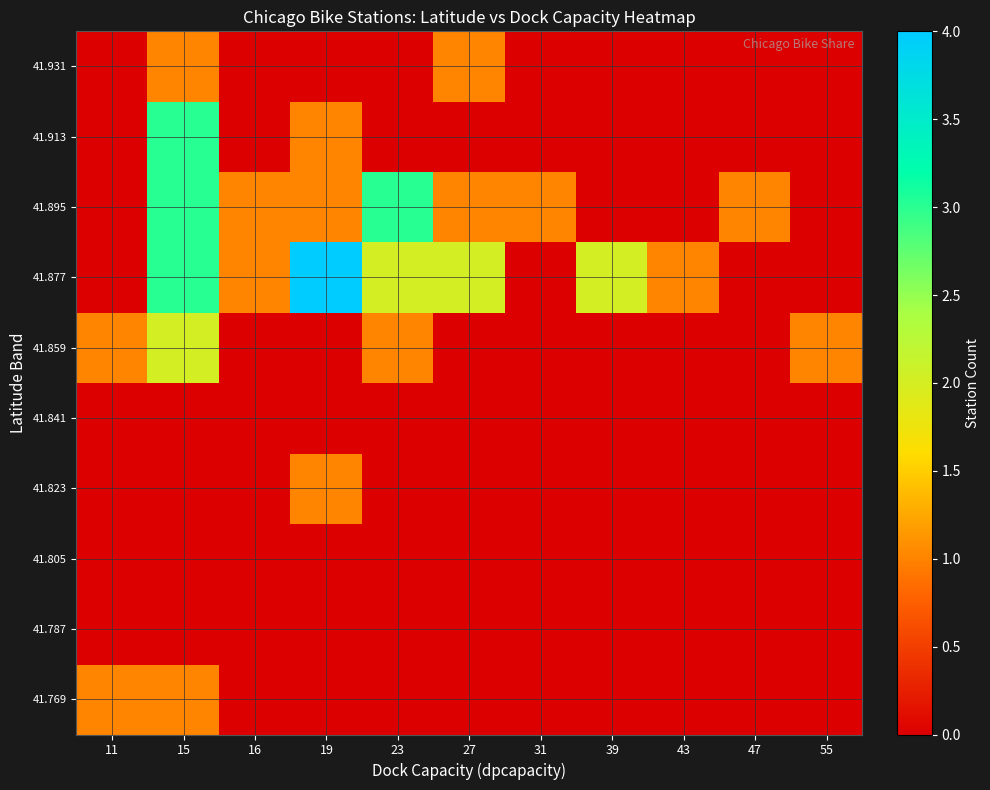

Reading left to right, transcribe all the data shown in this chart.

41.769: 11=1	15=1	16=0	19=0	23=0	27=0	31=0	39=0	43=0	47=0	55=0
41.787: 11=0	15=0	16=0	19=0	23=0	27=0	31=0	39=0	43=0	47=0	55=0
41.805: 11=0	15=0	16=0	19=0	23=0	27=0	31=0	39=0	43=0	47=0	55=0
41.823: 11=0	15=0	16=0	19=1	23=0	27=0	31=0	39=0	43=0	47=0	55=0
41.841: 11=0	15=0	16=0	19=0	23=0	27=0	31=0	39=0	43=0	47=0	55=0
41.859: 11=1	15=2	16=0	19=0	23=1	27=0	31=0	39=0	43=0	47=0	55=1
41.877: 11=0	15=3	16=1	19=4	23=2	27=2	31=0	39=2	43=1	47=0	55=0
41.895: 11=0	15=3	16=1	19=1	23=3	27=1	31=1	39=0	43=0	47=1	55=0
41.913: 11=0	15=3	16=0	19=1	23=0	27=0	31=0	39=0	43=0	47=0	55=0
41.931: 11=0	15=1	16=0	19=0	23=0	27=1	31=0	39=0	43=0	47=0	55=0